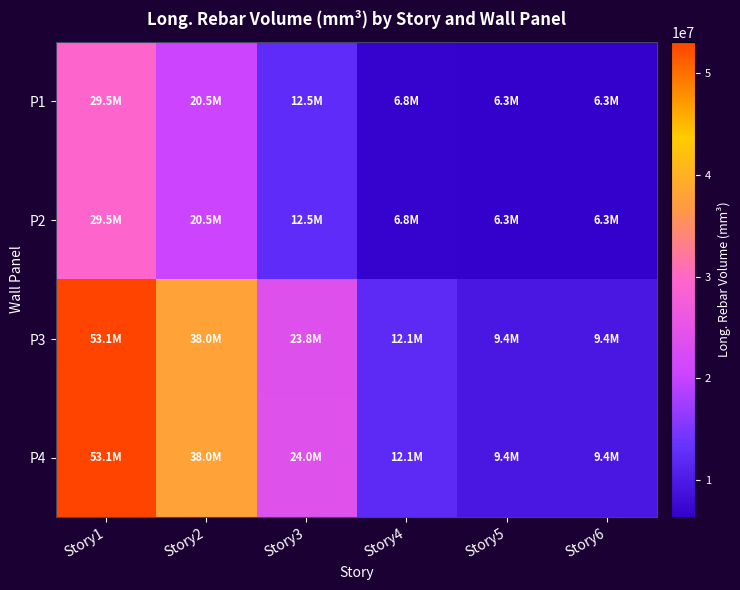

Reading right to left, what are all the values shown in this chart?

P1: Story6=6300000	Story5=6300000	Story4=6804000	Story3=12474000	Story2=20538000	Story1=29484000
P2: Story6=6300000	Story5=6300000	Story4=6804000	Story3=12474000	Story2=20538000	Story1=29484000
P3: Story6=9450000	Story5=9450000	Story4=12096000	Story3=23814000	Story2=37989000	Story1=53109000
P4: Story6=9450000	Story5=9450000	Story4=12096000	Story3=24003000	Story2=37989000	Story1=53109000